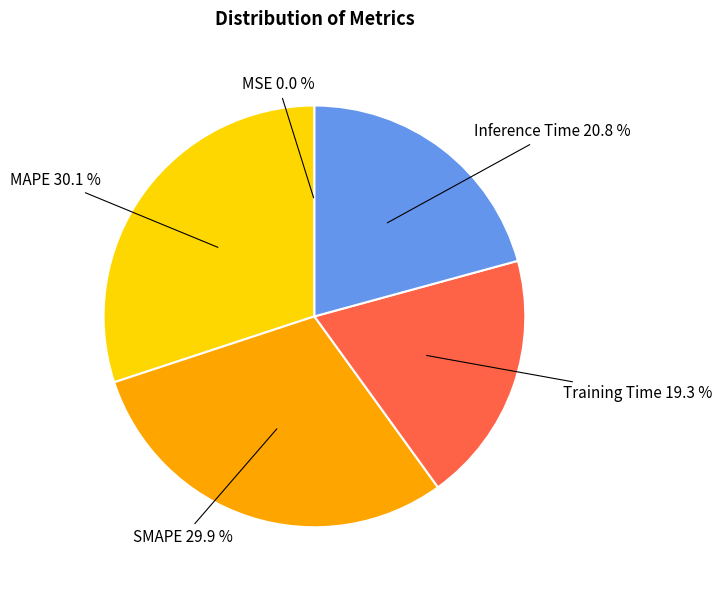

What percentage is NOT represented by SMAPE?

70.1%